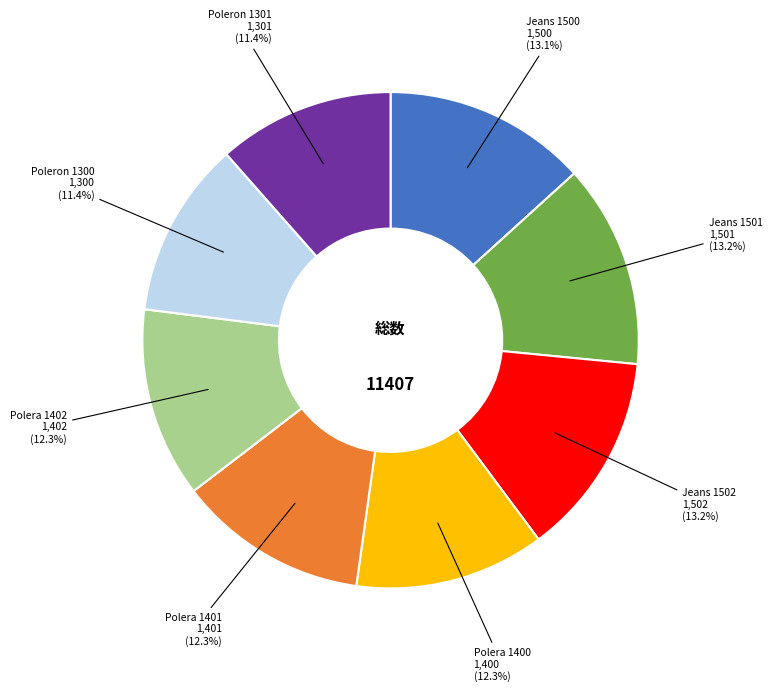

Rank the categories by value from lowest to highest.

Poleron 1300, Poleron 1301, Polera 1400, Polera 1401, Polera 1402, Jeans 1500, Jeans 1501, Jeans 1502